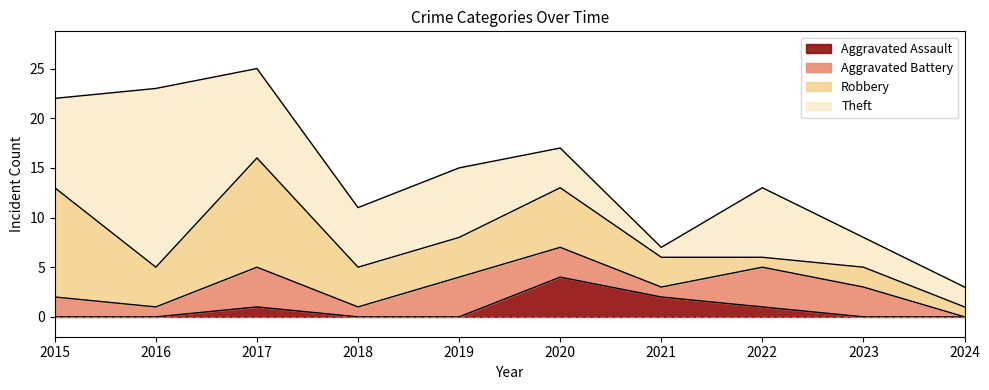

At which label does Aggravated Assault reach its minimum?

2015